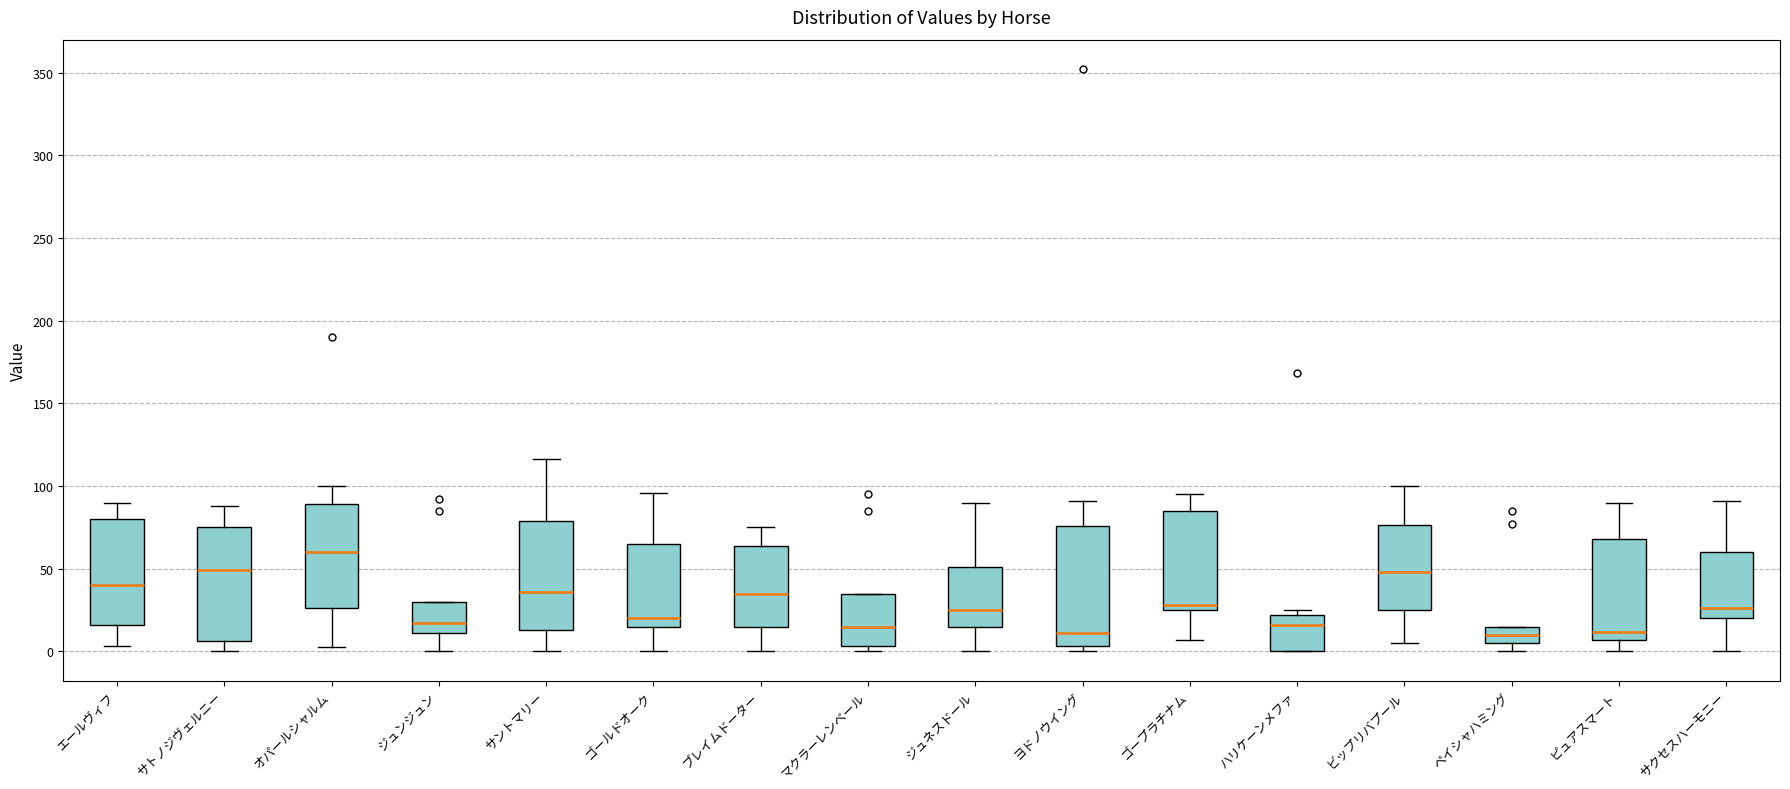

Where is the upper edge of the box for ゴールドオーク on the y-axis? The values are not printed on the chart, so give them approximately, as read against the axis.

65